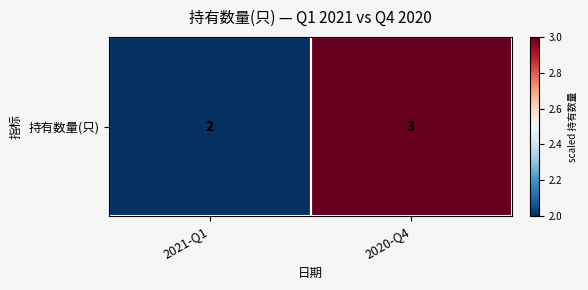

How many data points are less than 3?

1